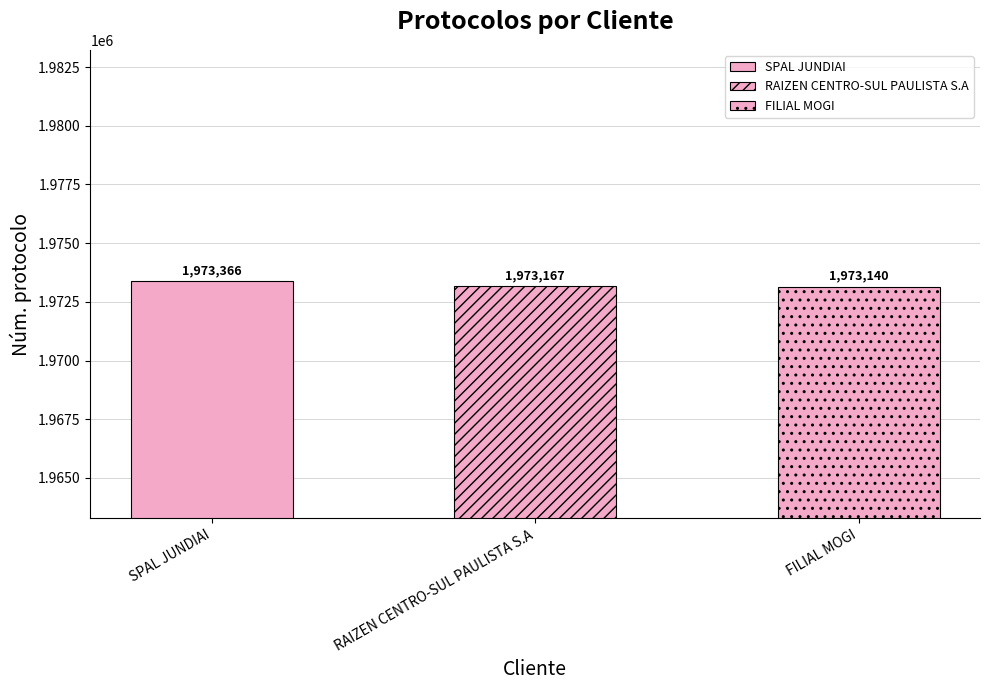

Reading left to right, list all the values displayed in this chart.

1973366	1973167	1973140